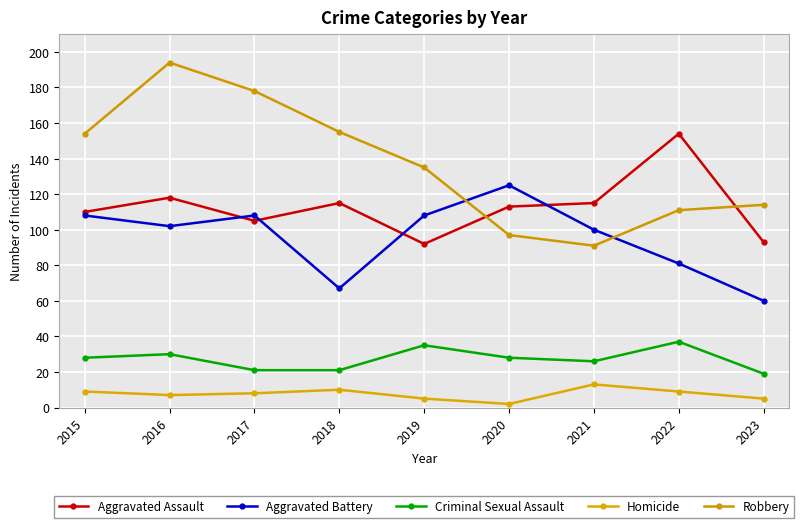

What is the value of the Aggravated Assault point at the 8th from the left?

154